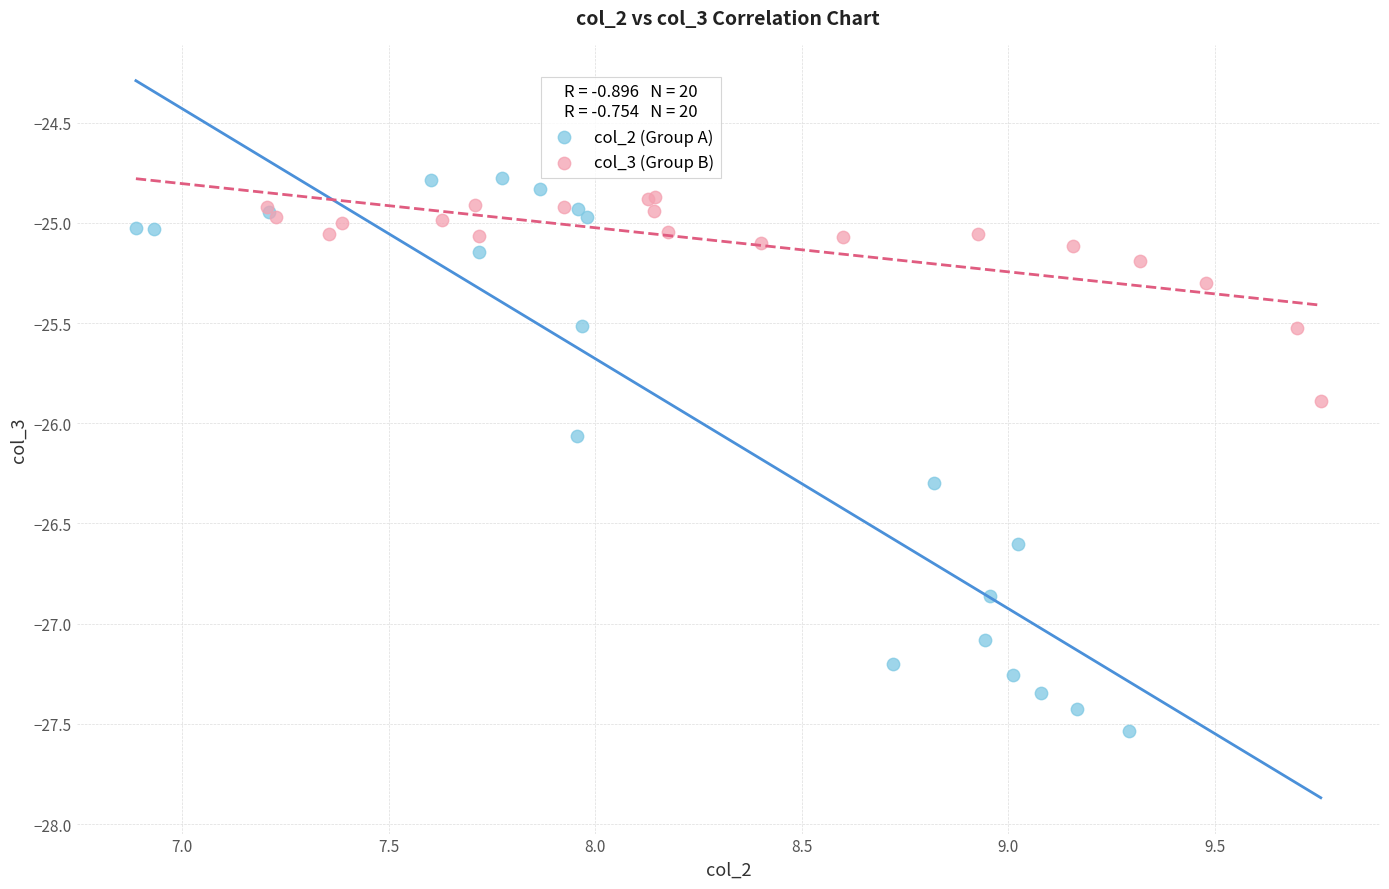

Which series contains the lowest Y value?

col_2 (Group A)